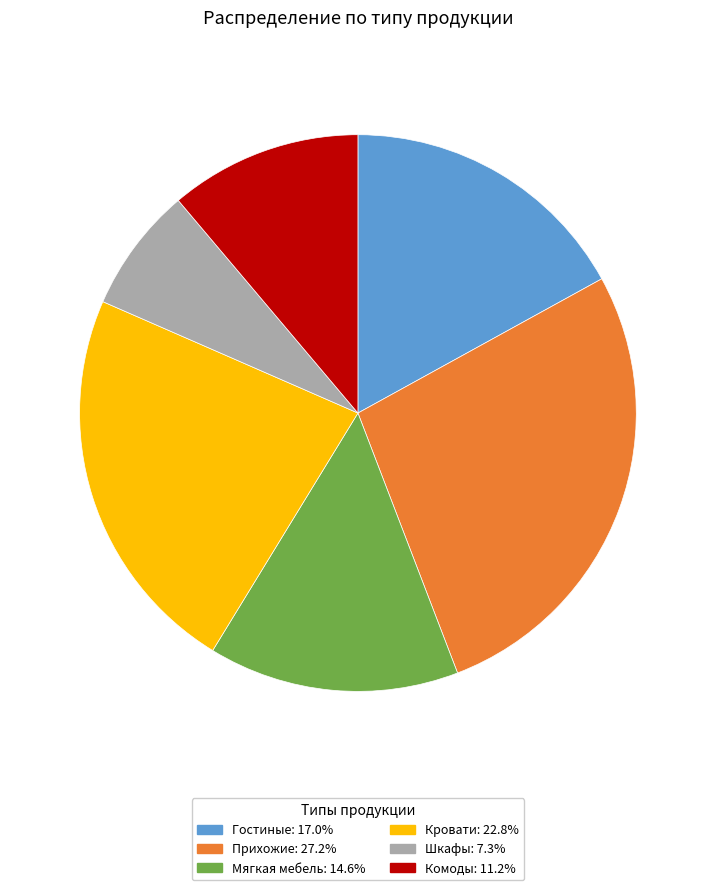

Rank the categories by value from highest to lowest.

Прихожие, Кровати, Гостиные, Мягкая мебель, Комоды, Шкафы